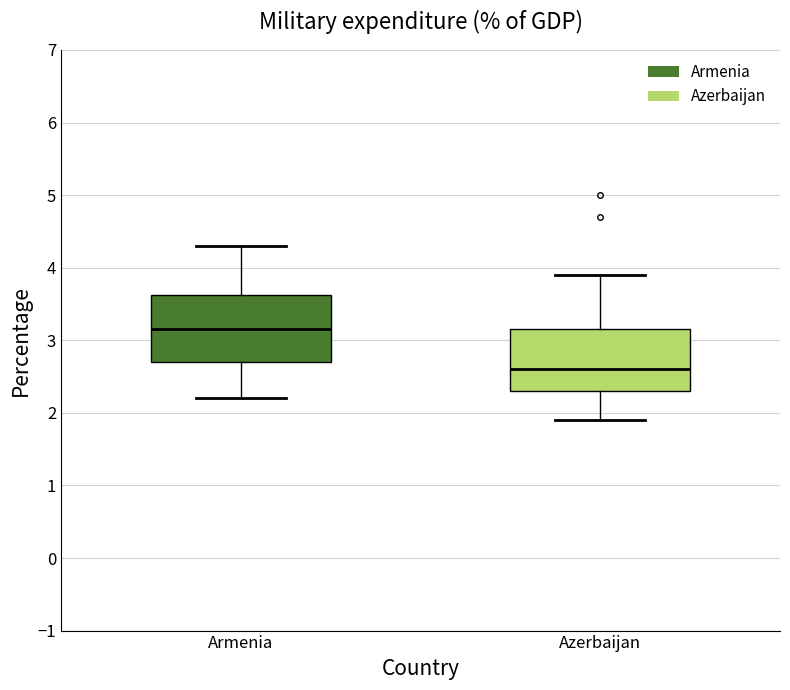

Reading left to right, transcribe this box plot: for each box, give where its median line is, the range the box spans, and where its two whiskers end, as read against the y-axis. The values are not printed on the chart, so give them approximately, as read against the axis.

Armenia: median 3.2, box 2.7 to 3.6, whiskers 2.2 to 4.3
Azerbaijan: median 2.6, box 2.3 to 3.2, whiskers 1.9 to 3.9